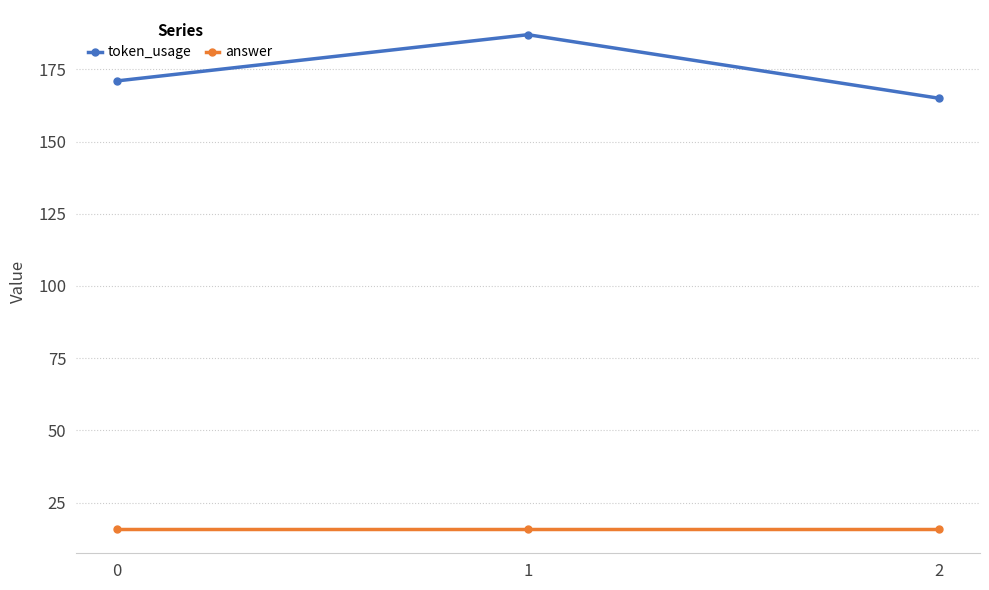

The value of token_usage at 1 is 187. True or false?

True